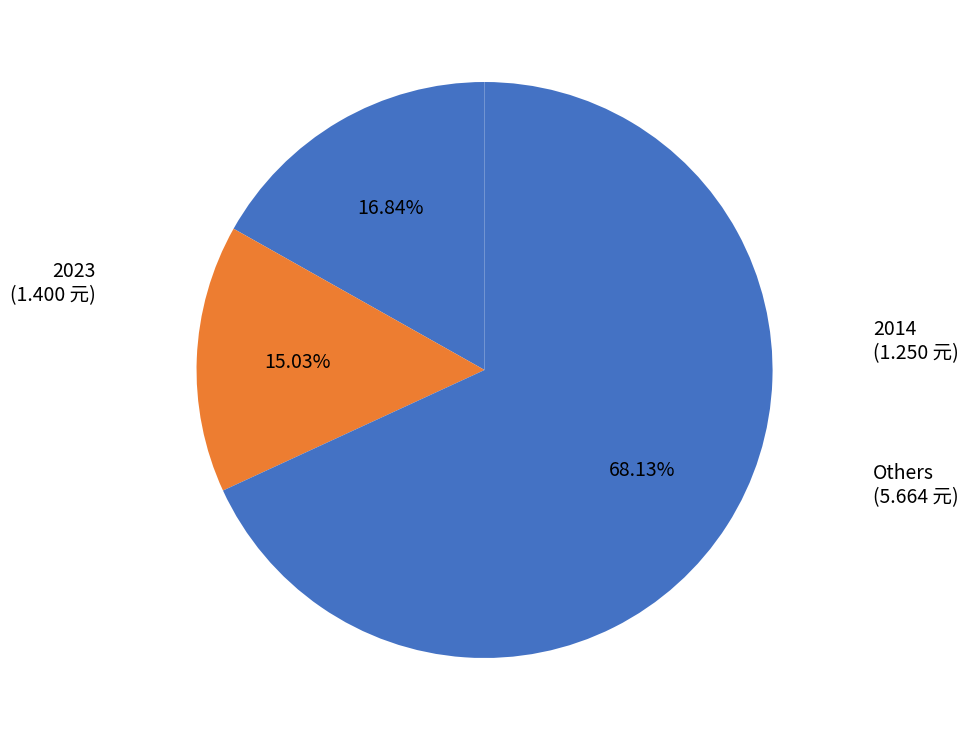

How many slices are in this pie chart?

3